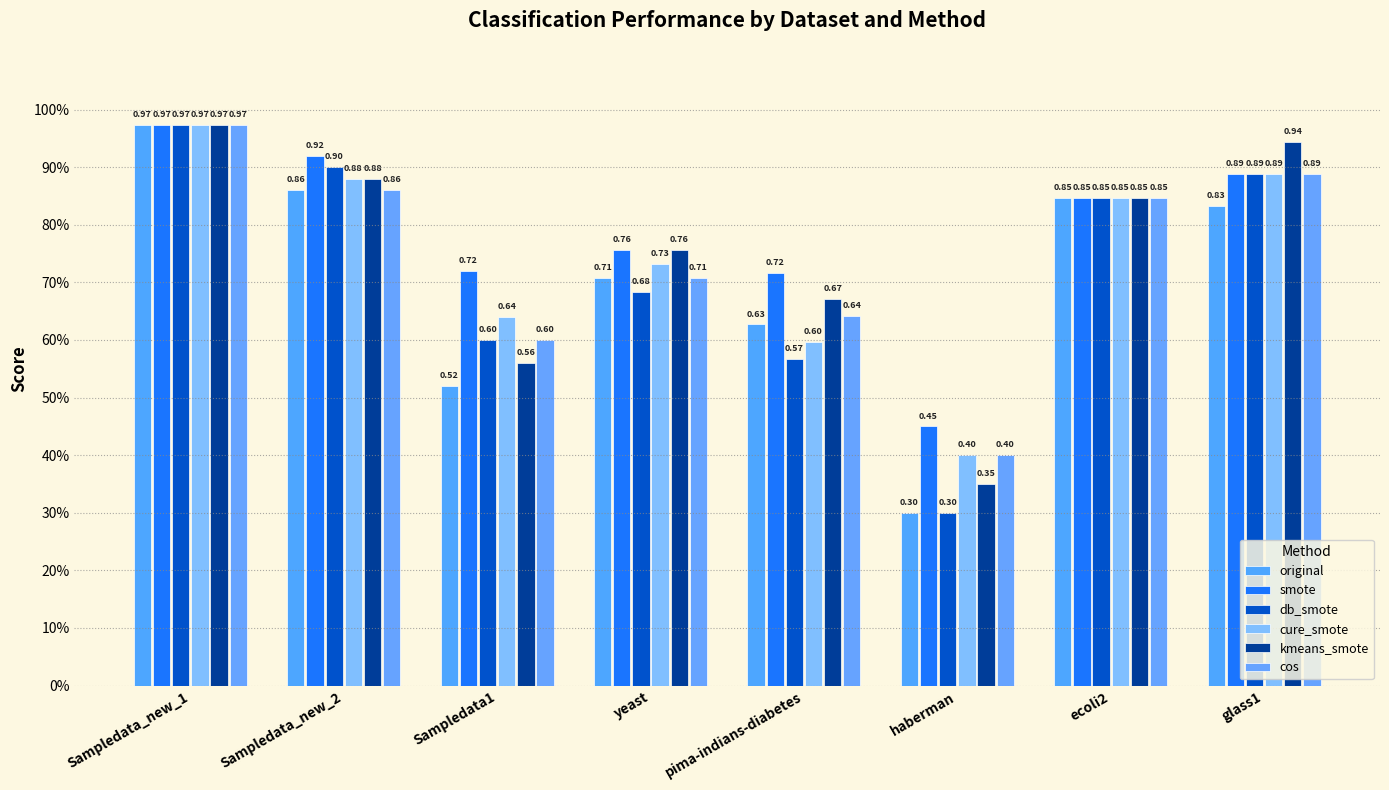

Does the chart contain stacked bars?

No